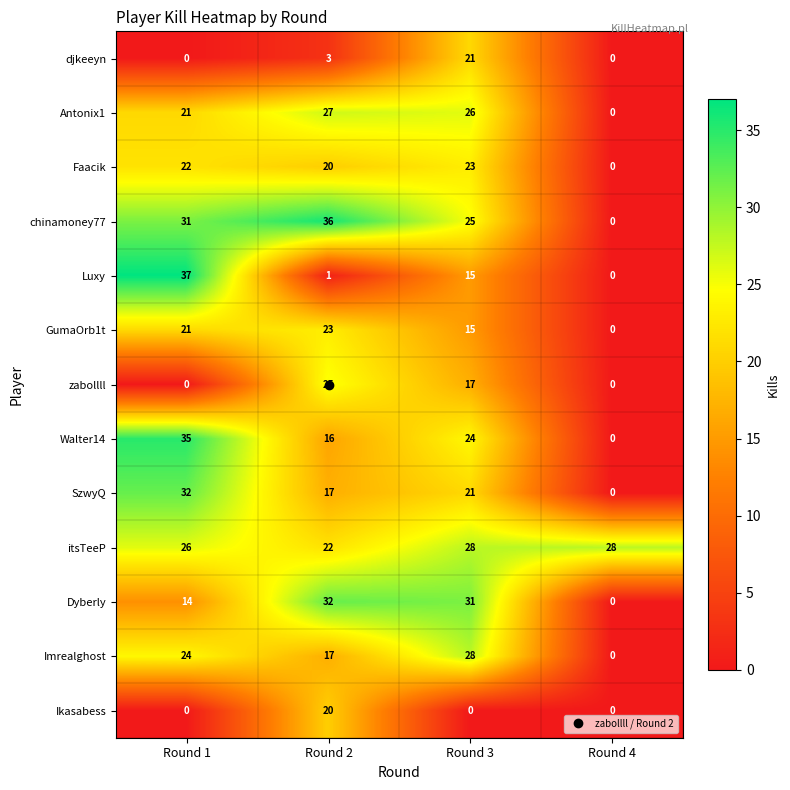

Which series changed the most between Round 2 and Round 3?

Ikasabess